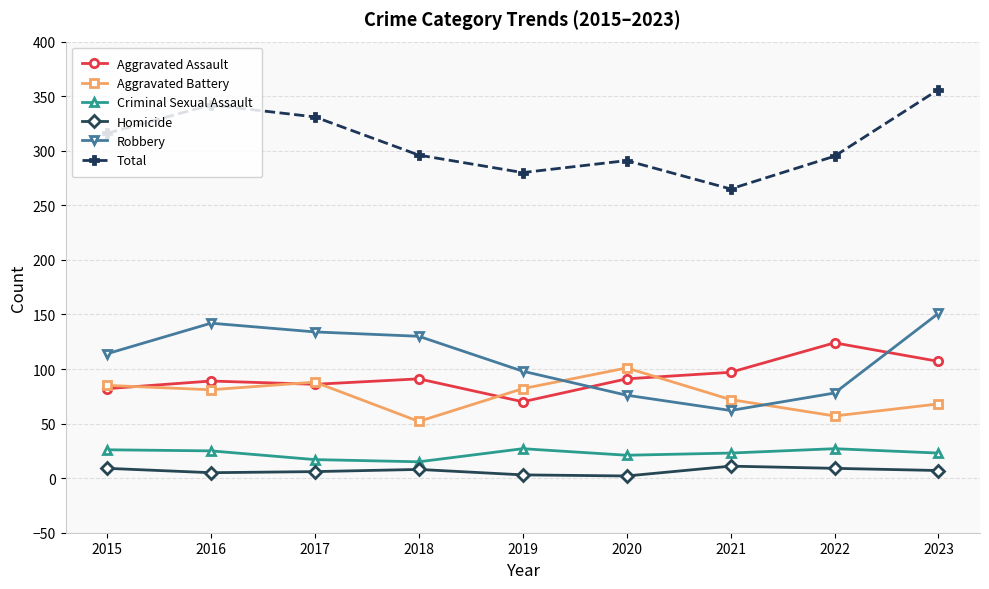

How many categories are shown in the chart?

9